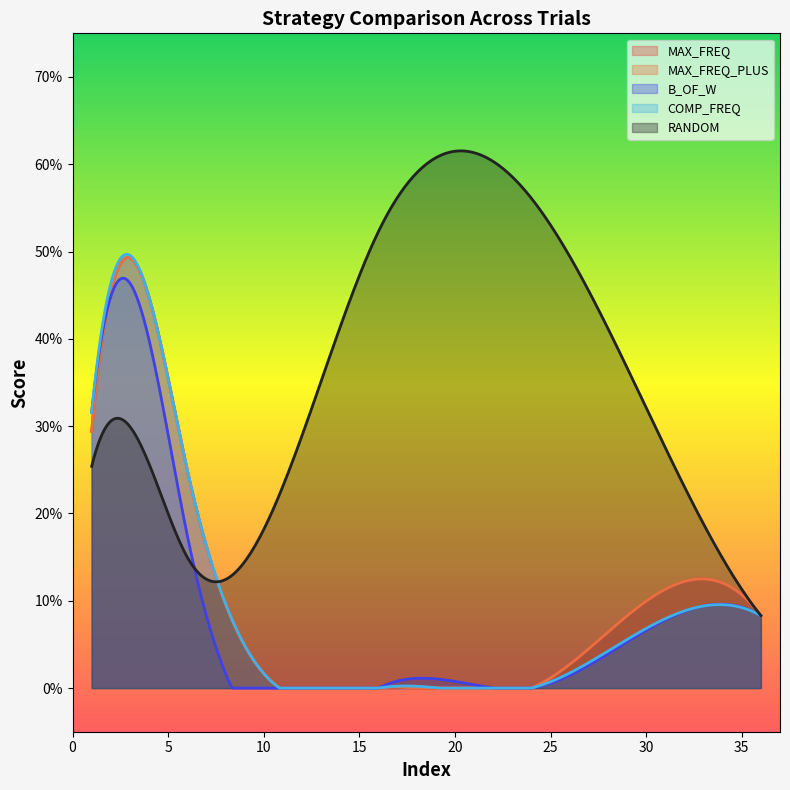

Between 4 and 33, which is larger?

4